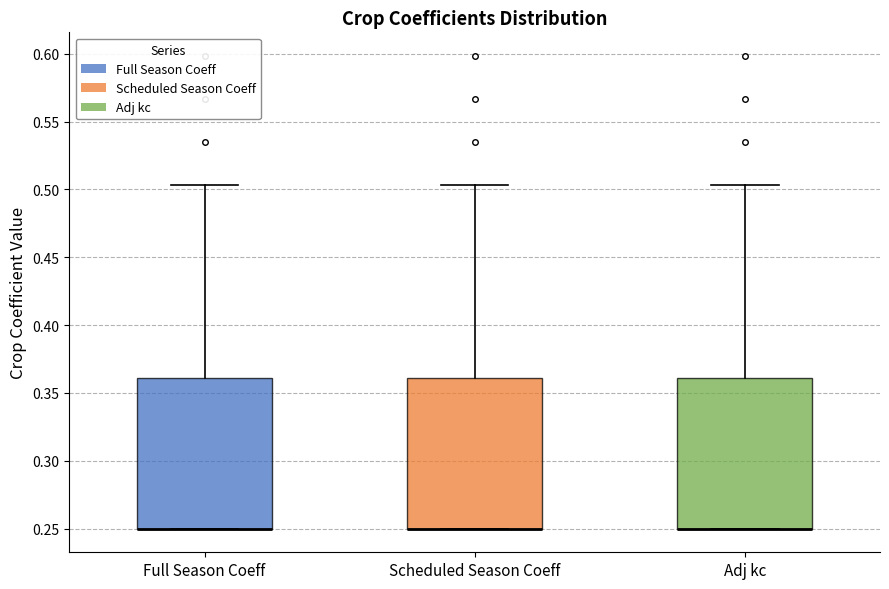

Where is the upper edge of the box for Full Season Coeff on the y-axis? The values are not printed on the chart, so give them approximately, as read against the axis.

0.360